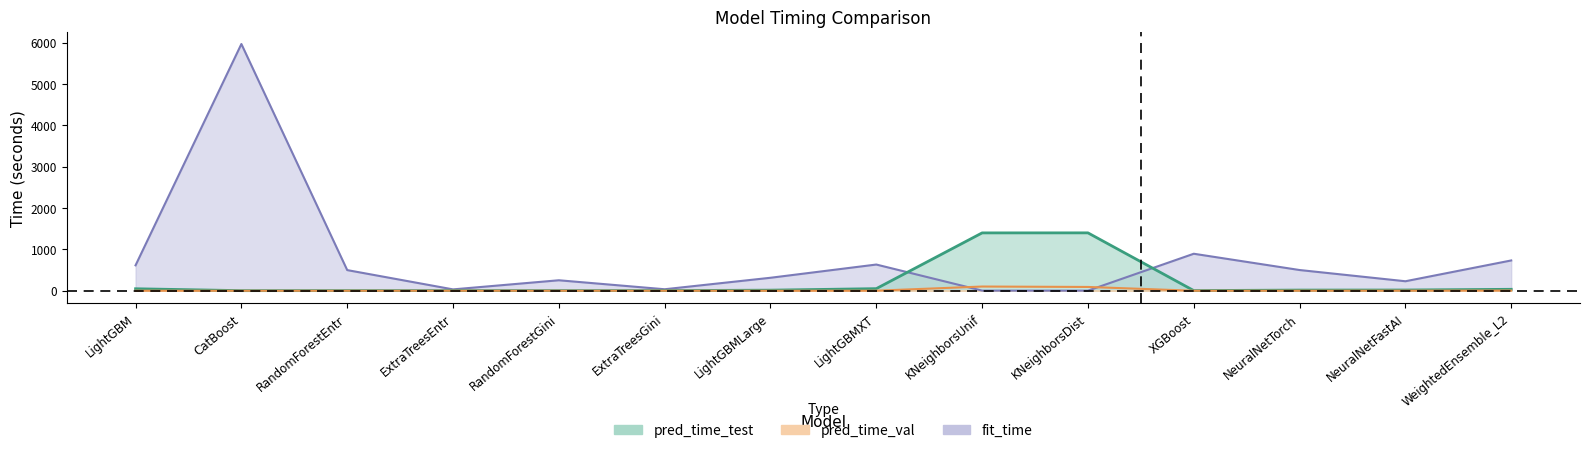

Rank the series by their average value, from lowest to highest.

pred_time_val, pred_time_test, fit_time